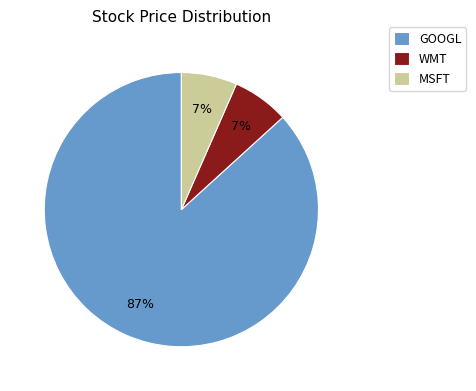

How many slices are in this pie chart?

3